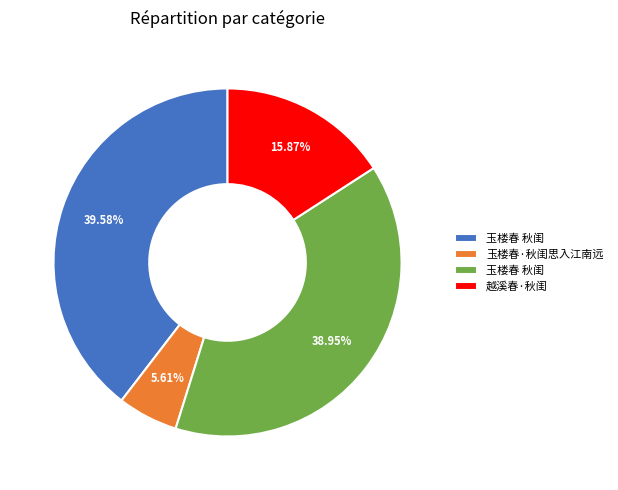

Is there any slice that represents more than half of the pie?

No